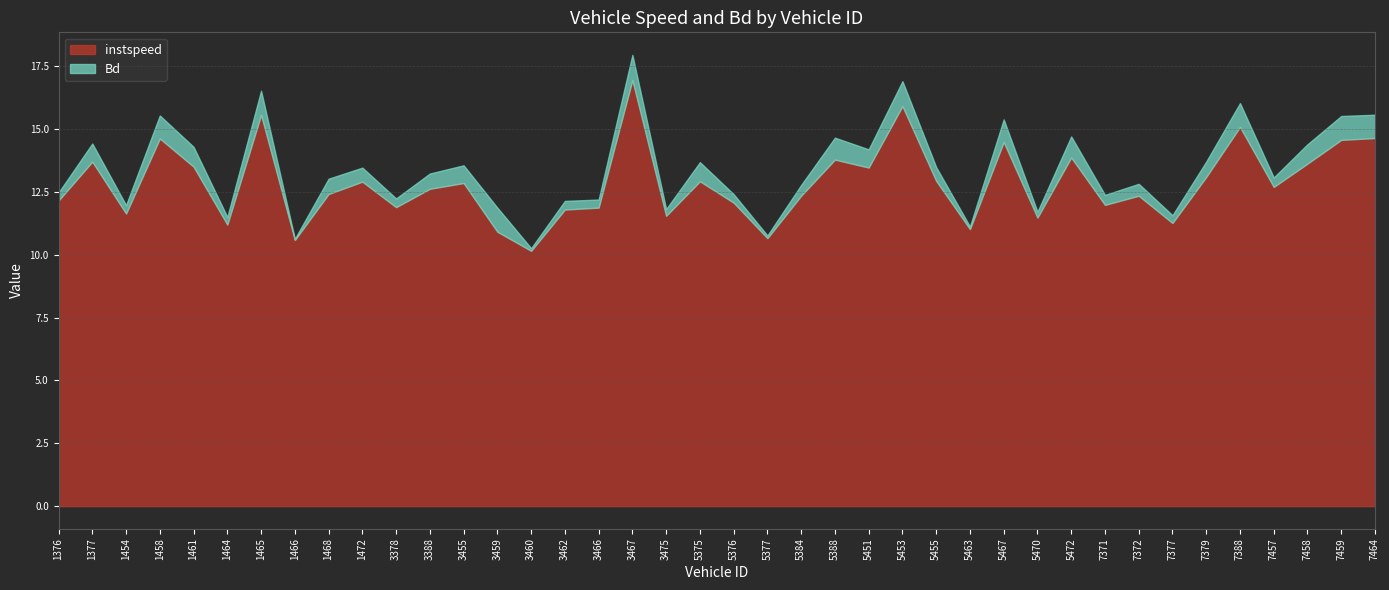

Between 5455 and 7379, which series saw the biggest shift?

instspeed